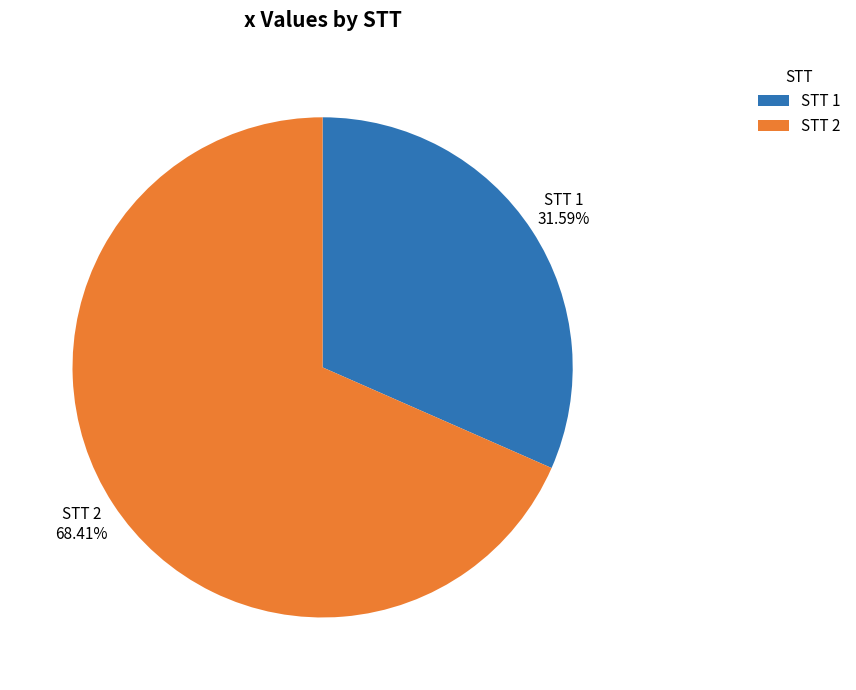

Is there any slice that represents more than half of the pie?

Yes